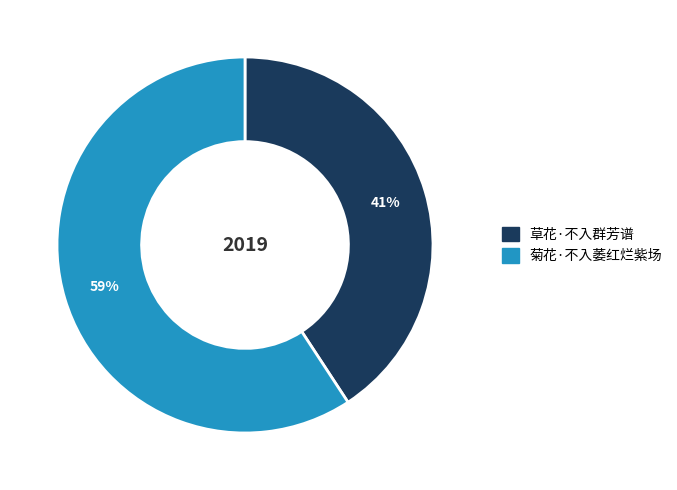

Rank the categories by value from lowest to highest.

草花·不入群芳谱, 菊花·不入萎红烂紫场